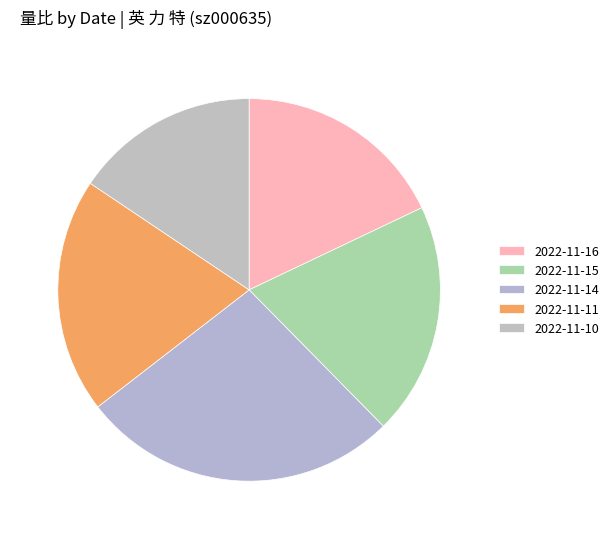

Is it true that 2022-11-11 is 11% of the pie?

False